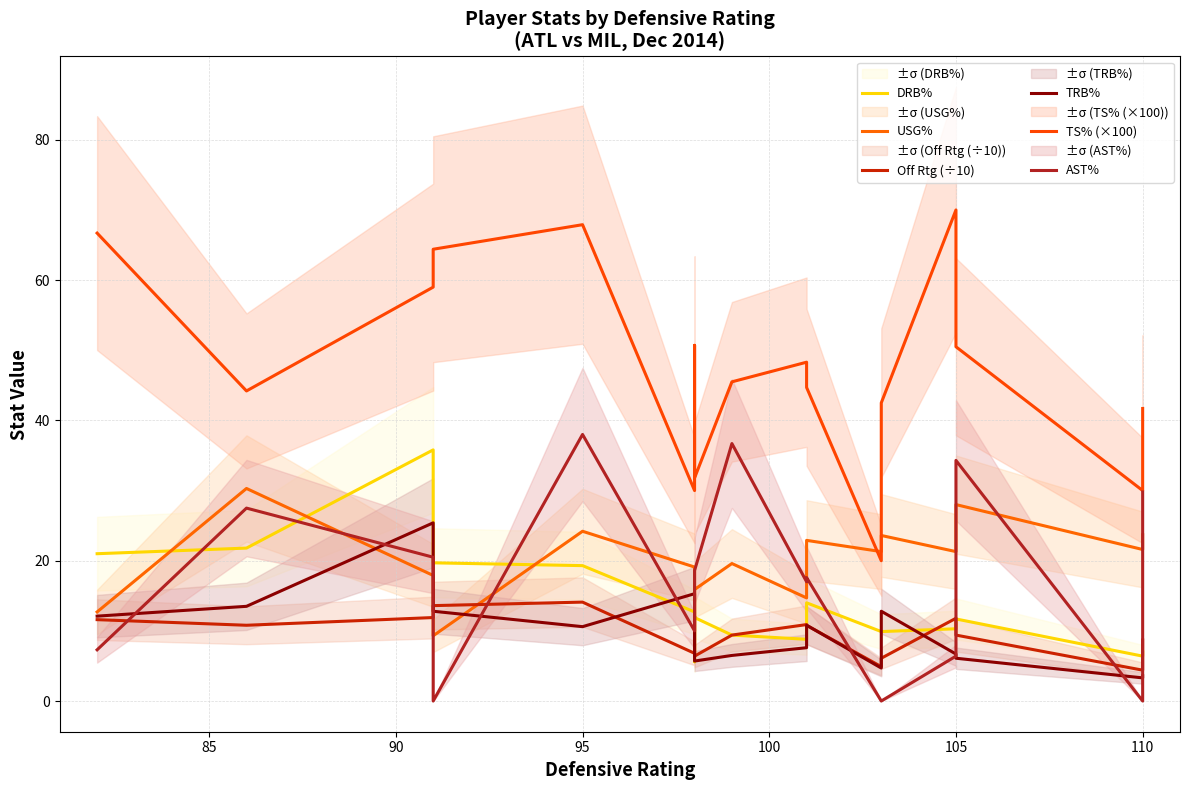

Is this an area chart (filled region under the line)?

No